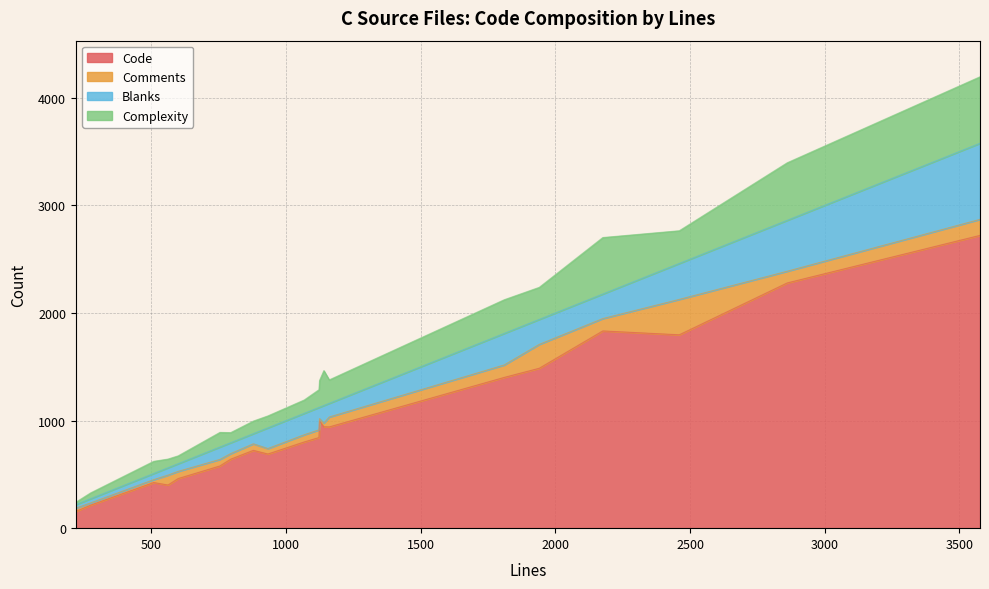

Does the chart display data point markers on the line(s)?

No